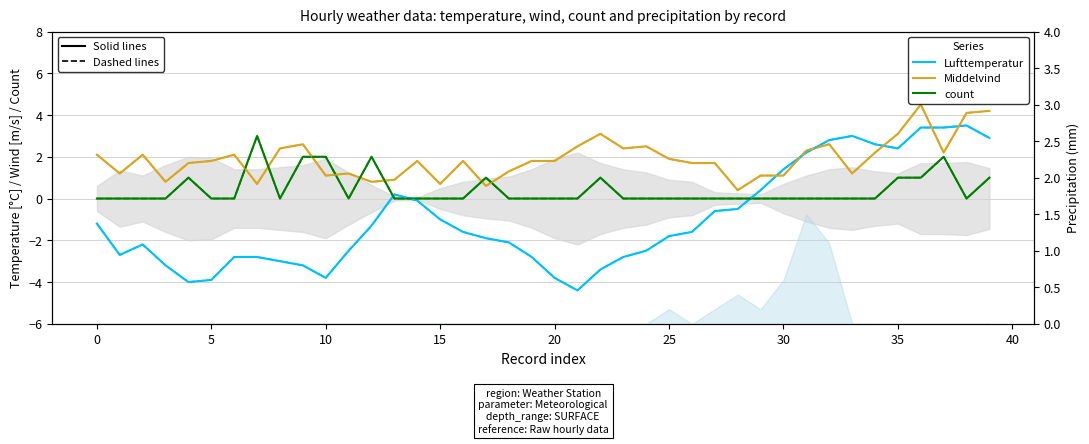

What is the sum of all count (dashed) values?

17.0